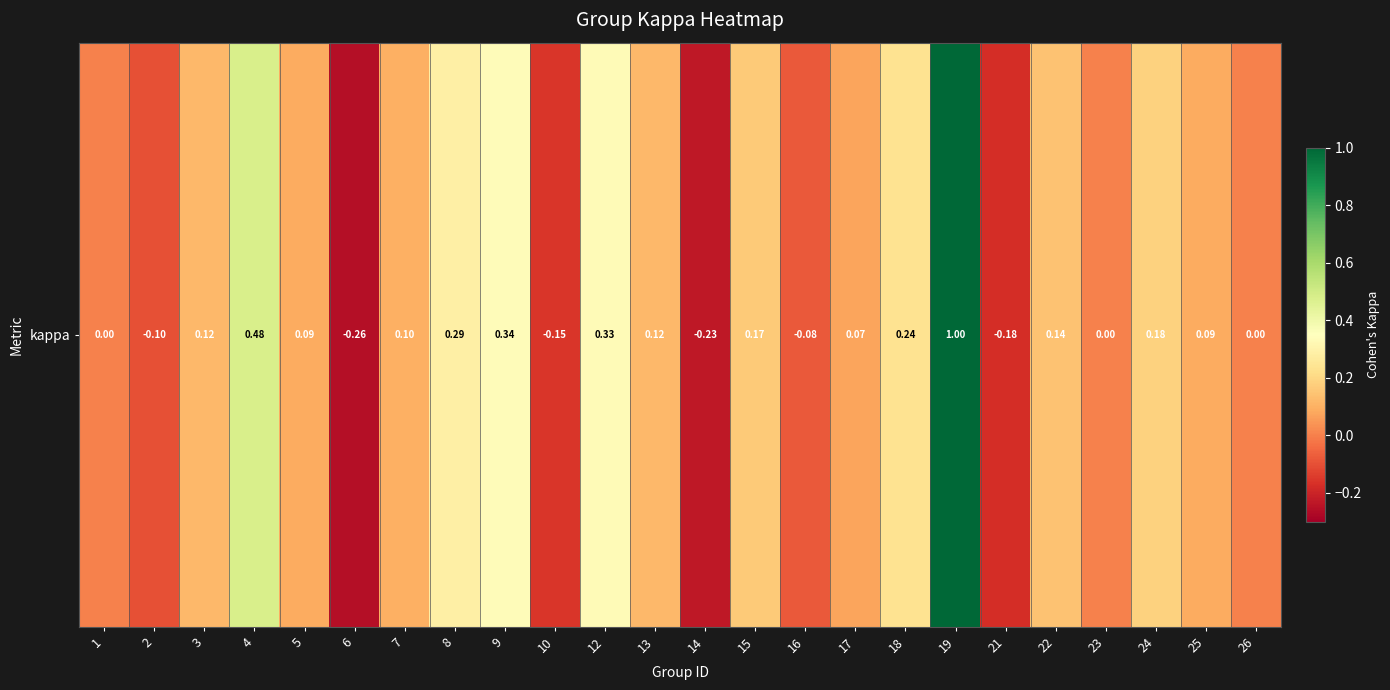

True or false: the data shows 1.4 at 19.

False